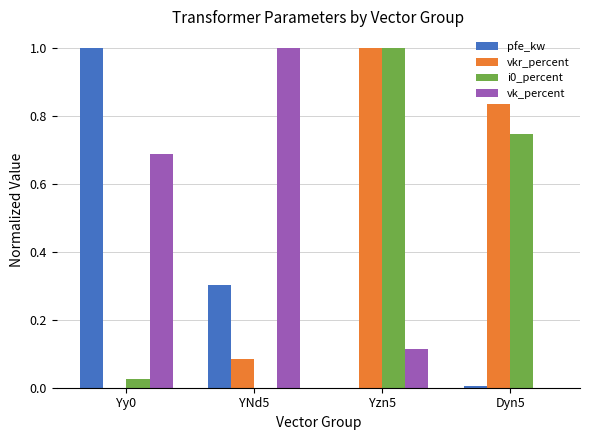

Is the value of vk_percent at YNd5 greater than the value of i0_percent at YNd5?

Yes